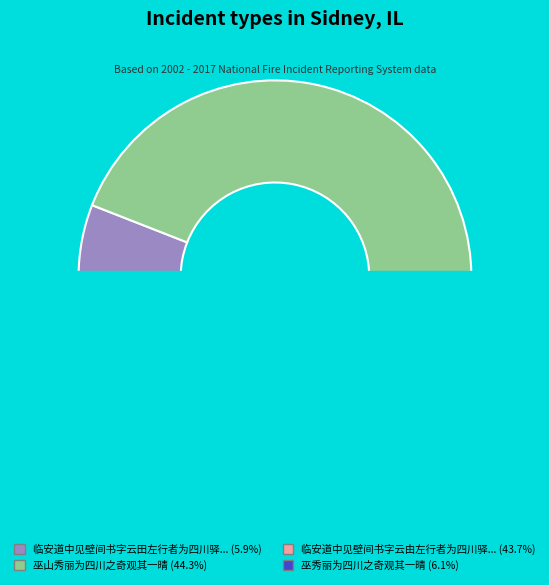

How many segments does this pie chart have?

4